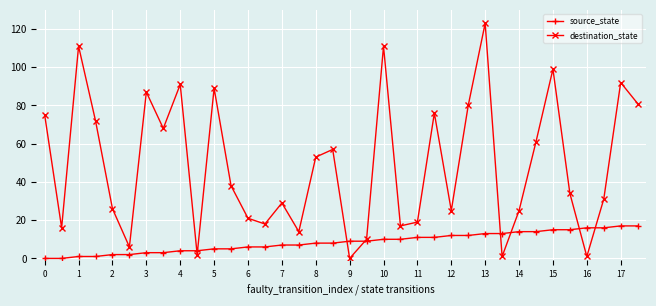

In destination_state, how many points are lower than both neighbors (excluding endpoints)?

11